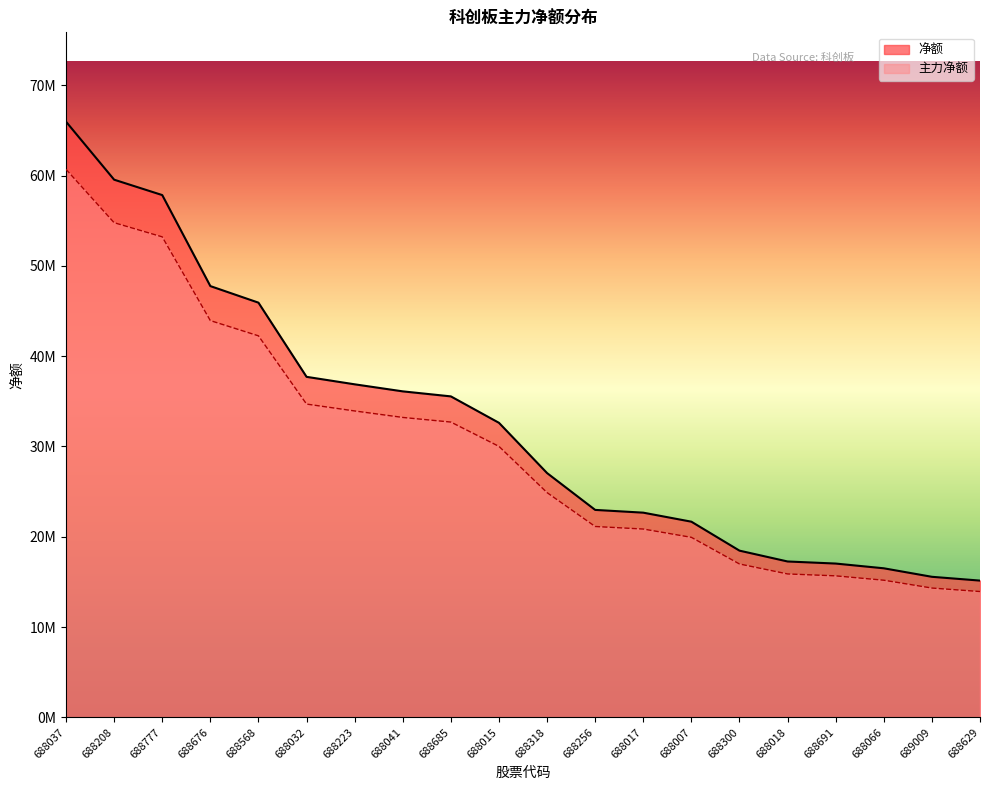

What is the label of the 10th point from the right?

688318